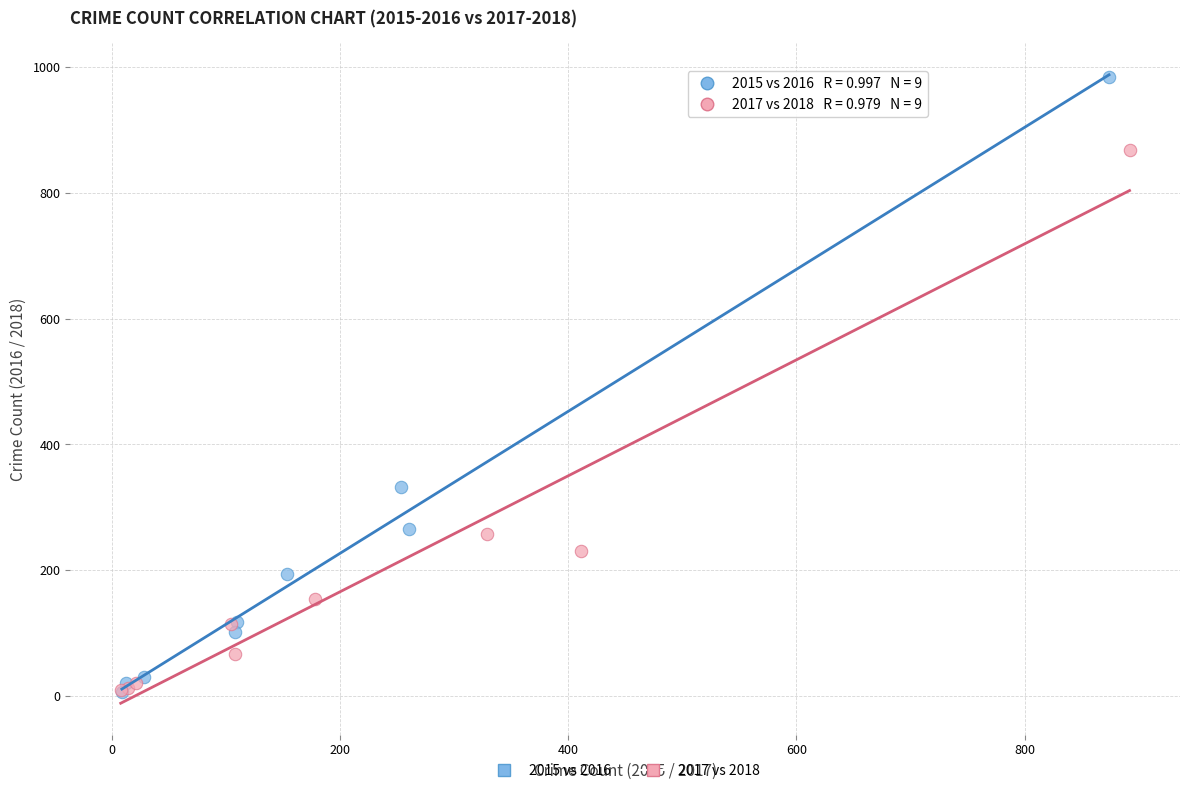

What are all the series names shown in the legend?

2015 vs 2016, 2017 vs 2018